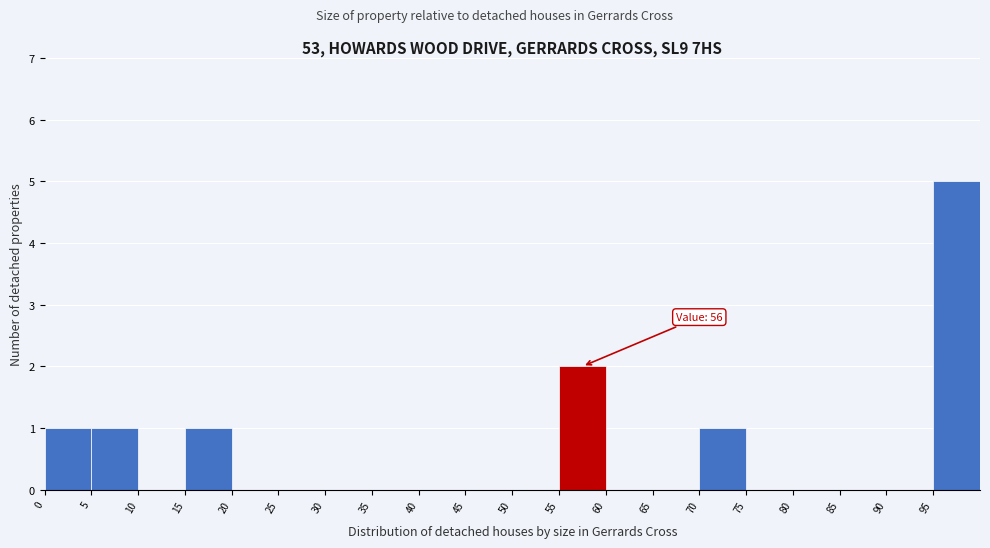

Over which range of the x-axis is the bar tallest?

95 to 100